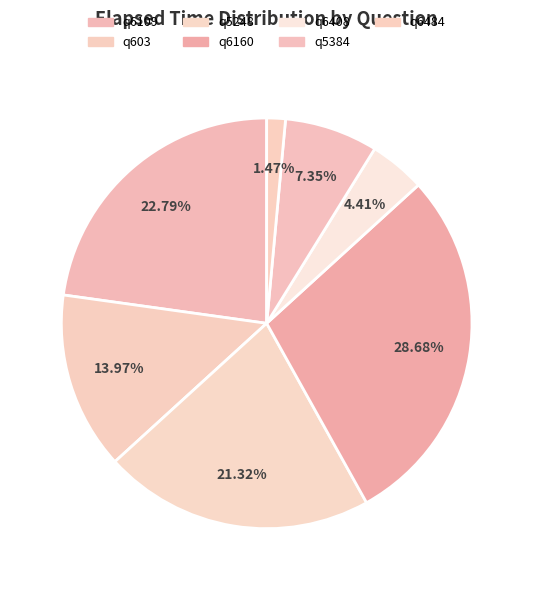

To the nearest percent, what is the difference between the q6109 and q6484 slice percentages?

21%